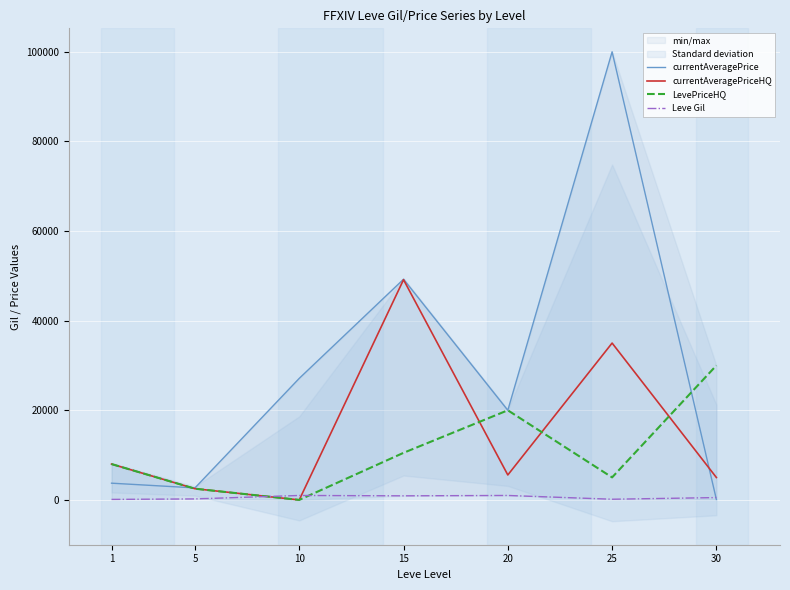

Read the currentAveragePriceHQ value at 30.

5000.0